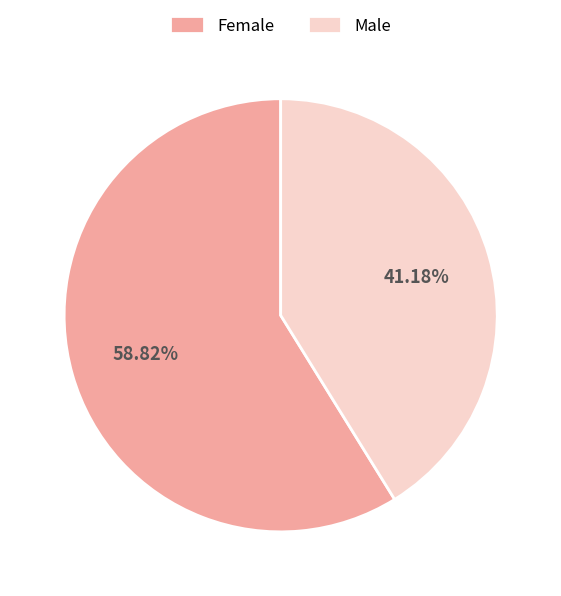

Count the number of slices in the pie.

2